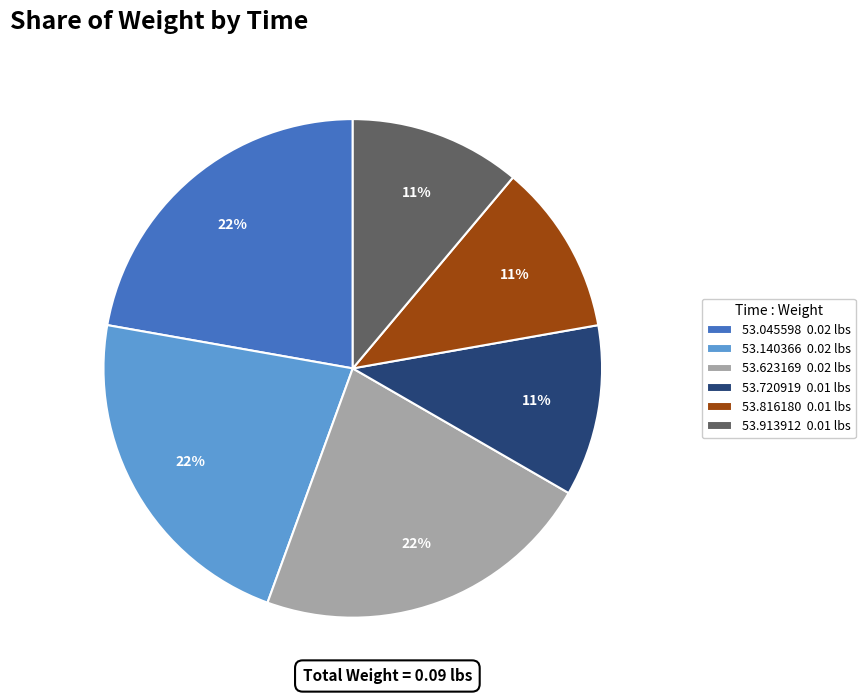

The 53.140366 0.02 lbs slice represents 22% of the pie. True or false?

True